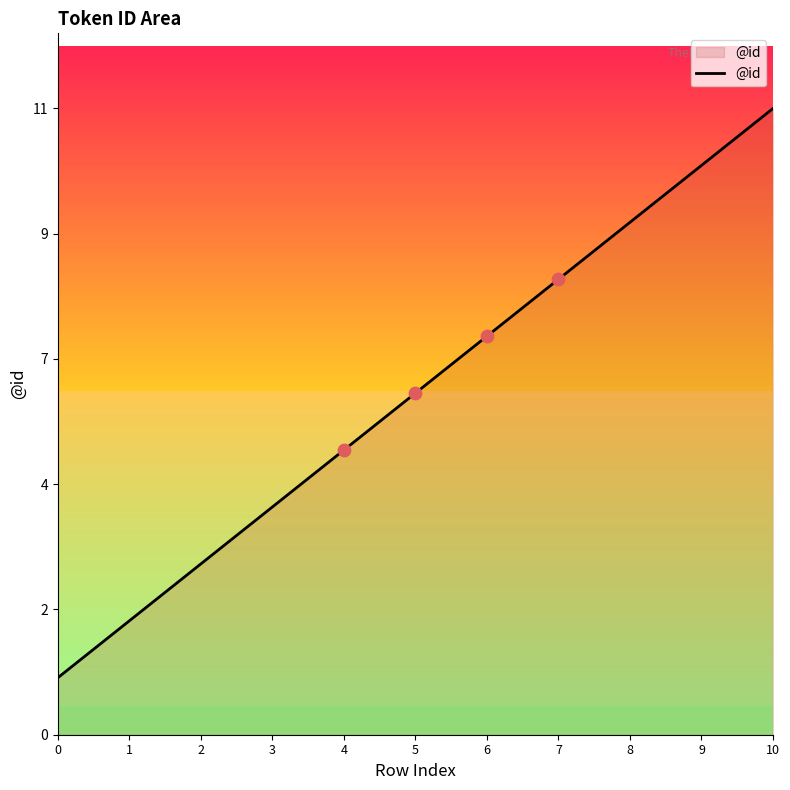

Is this an area chart (filled region under the line)?

Yes